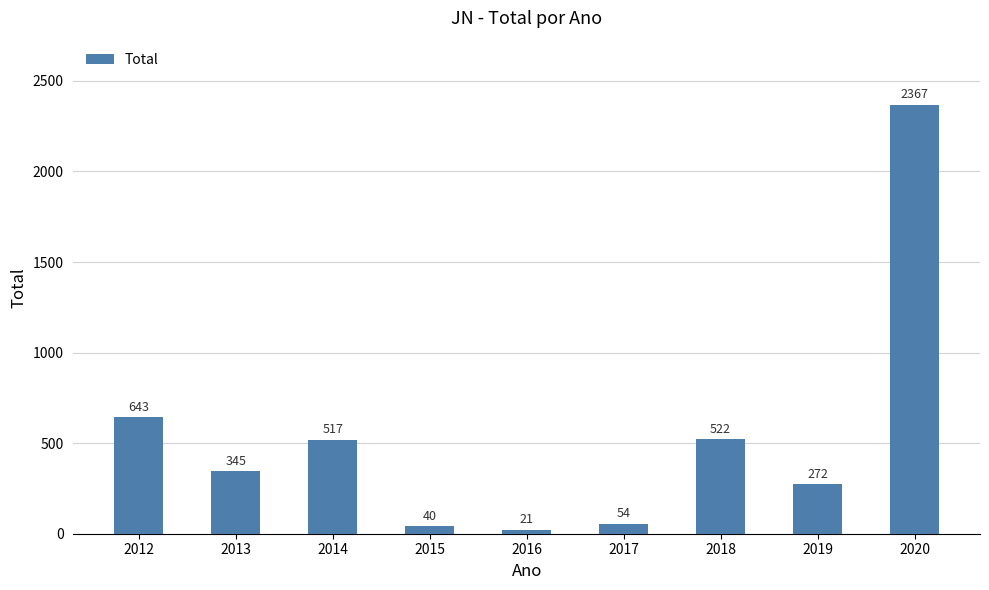

Which category has the highest value across all series?

2020